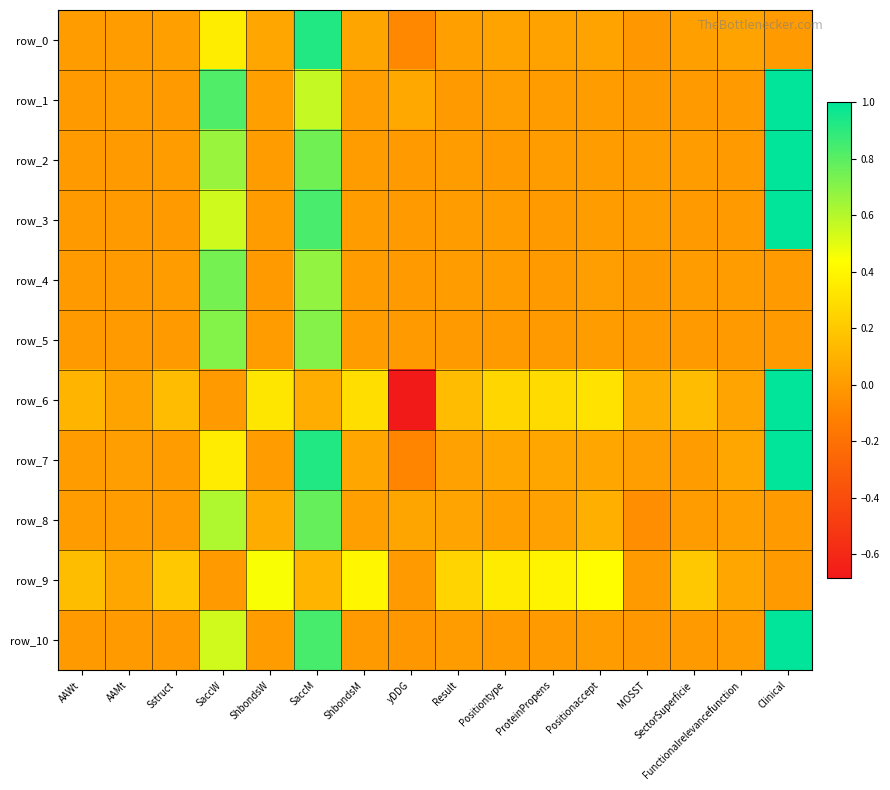

Which series has the largest total across all categories?

row_9